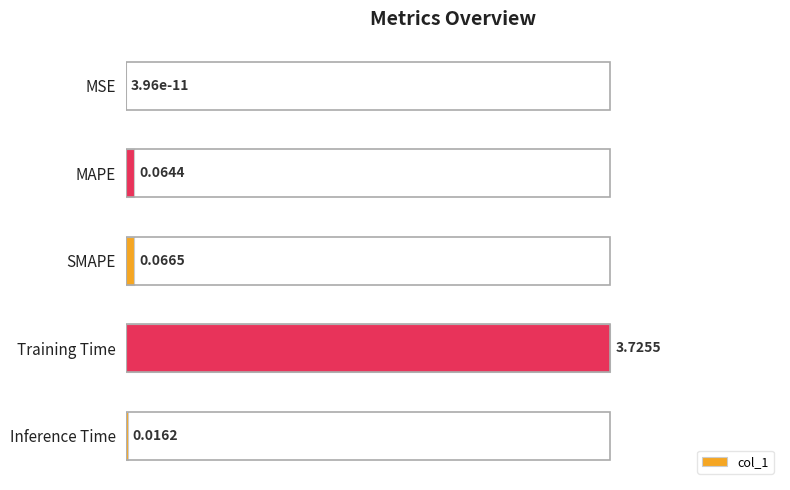

What is the average value?

0.2